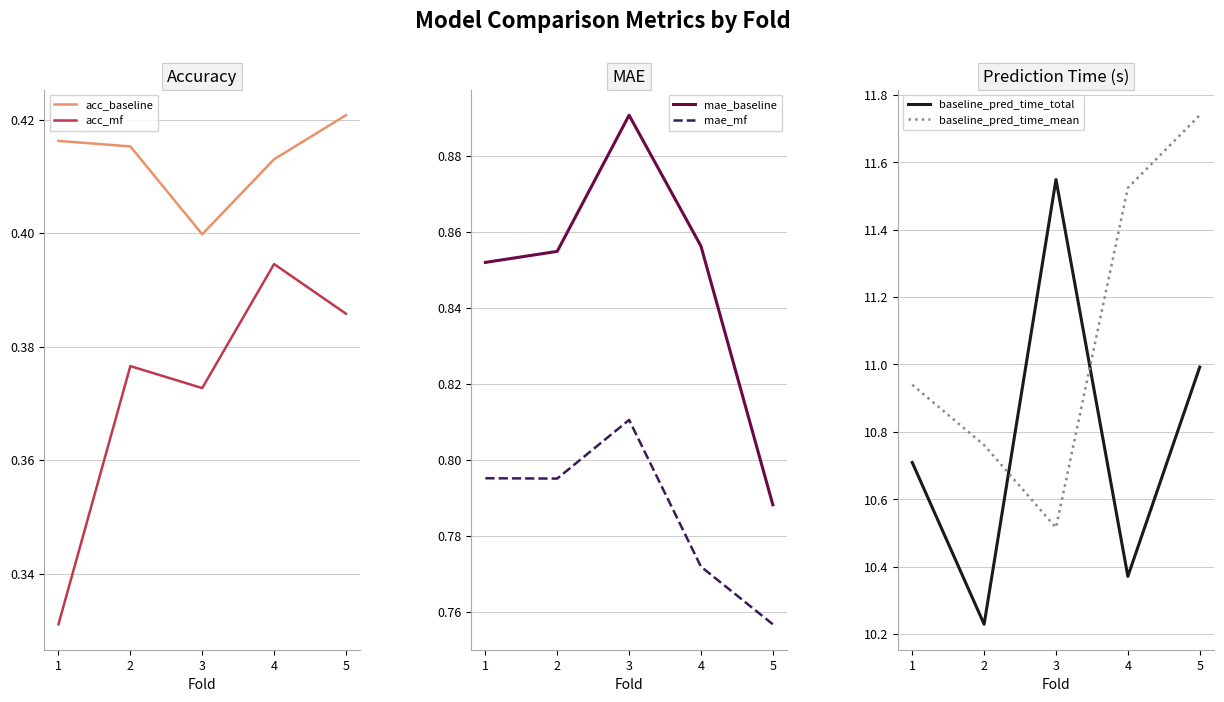

The baseline_pred_time_total series shows 5.6 at 3. True or false?

False